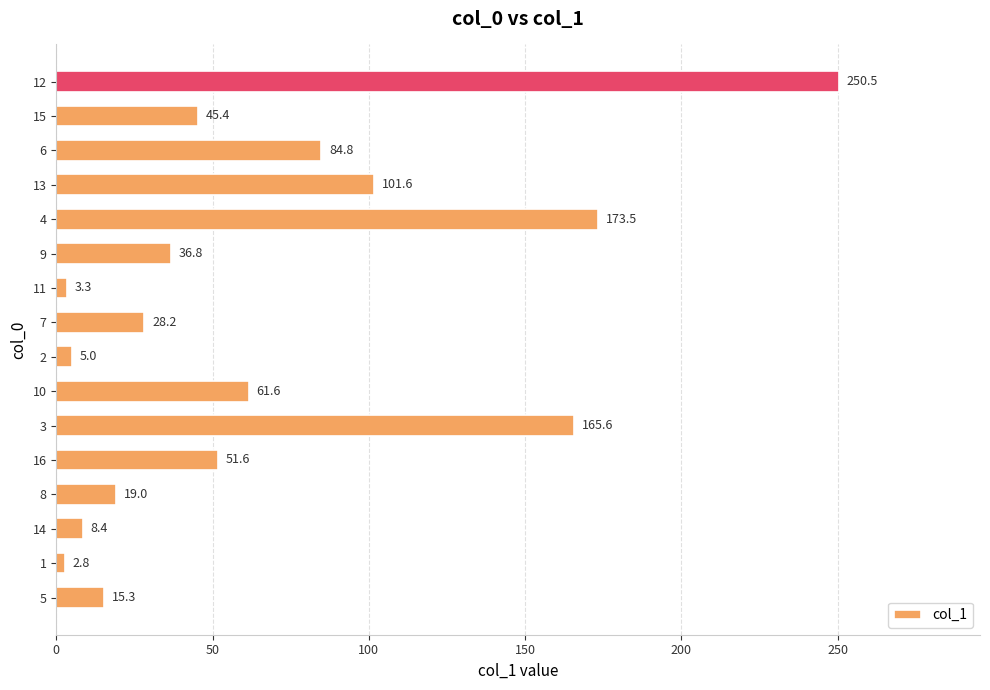

True or false: the data shows 8.0 at 9.

False